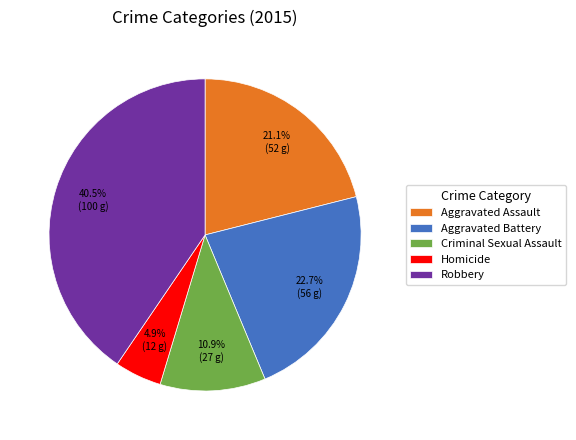

What is the ratio of the value at Aggravated Assault to the value at Criminal Sexual Assault?

1.9